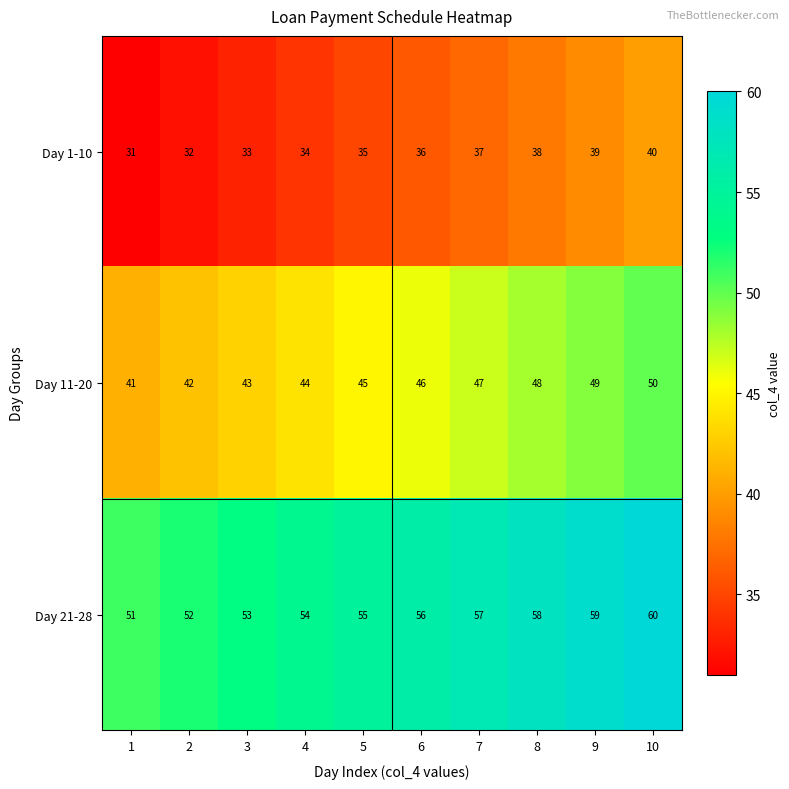

What is the approximate value of Day 21-28 at 5?

55